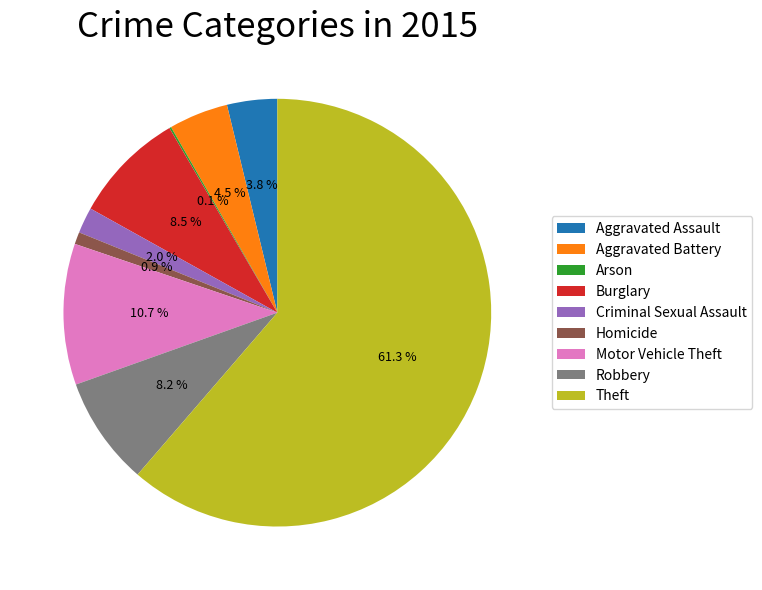

What is the largest slice in the pie chart?

Theft